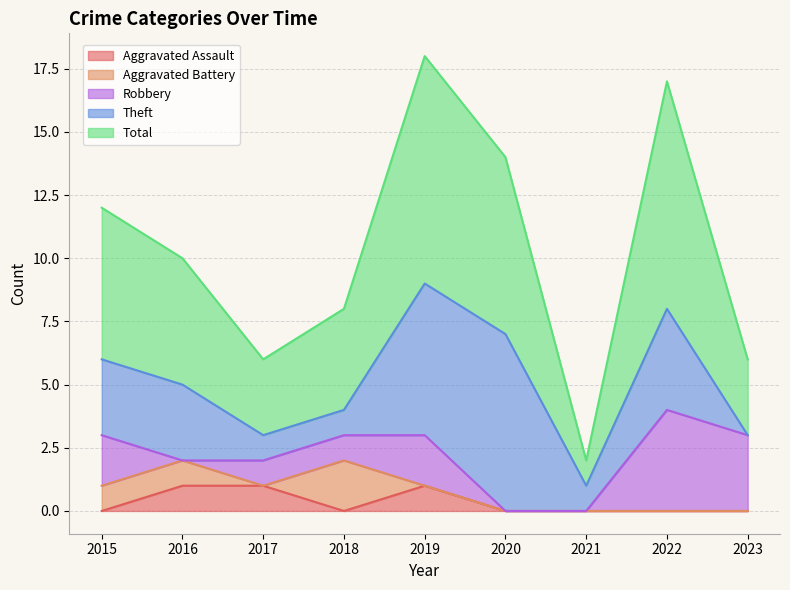

What is the greatest value displayed?

9